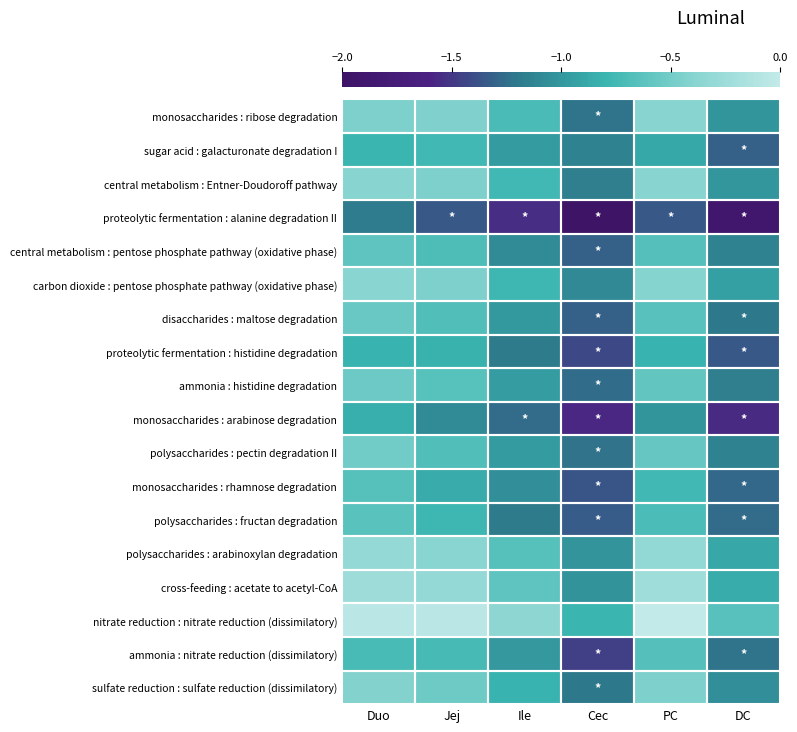

At how many categories does at least one series exceed -1?

6